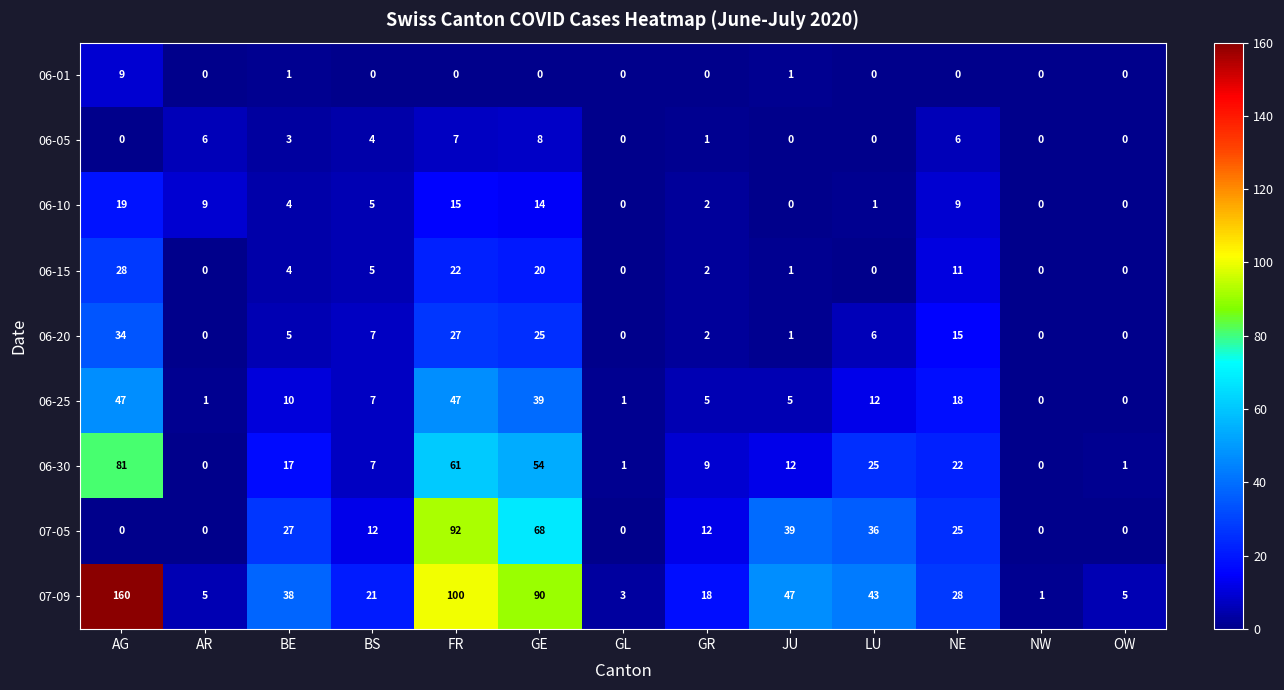

At which label does 06-25 first exceed 7?

AG